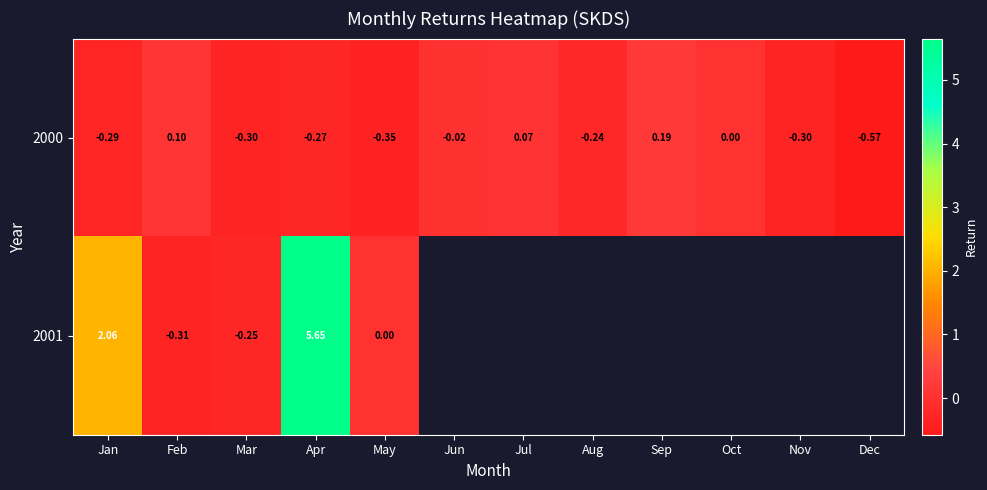

What is the difference between the maximum and minimum values in the 2000 series?

0.8